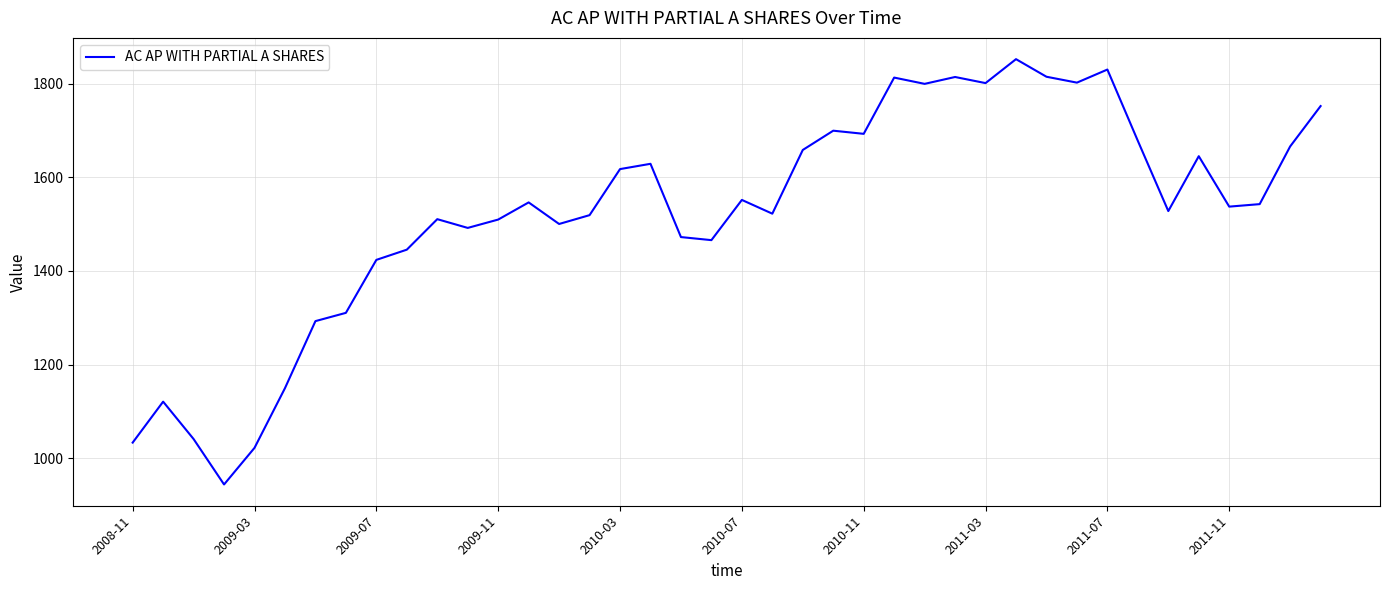

Does the chart display data point markers on the line(s)?

No